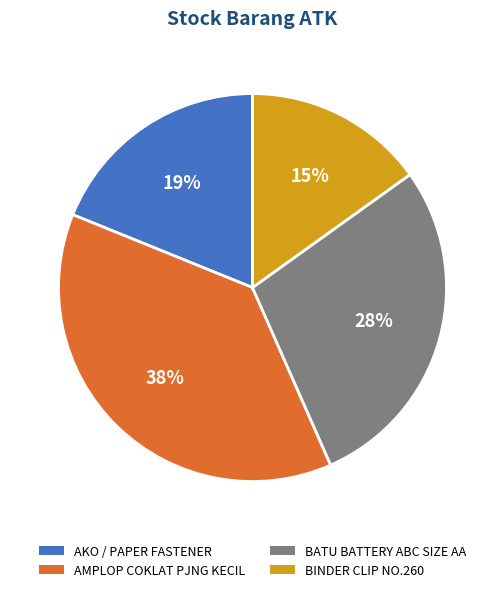

Does any single category account for the majority?

No